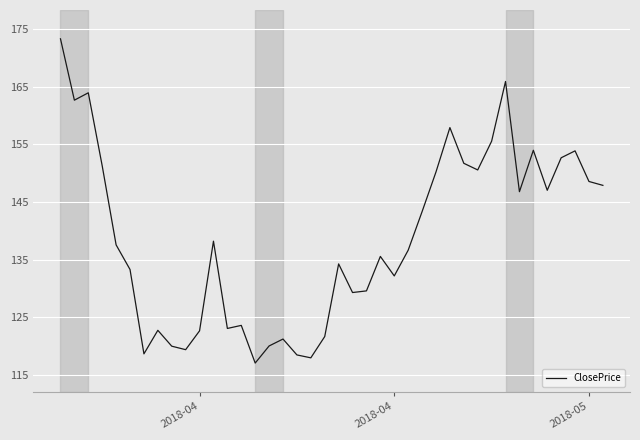

What is the minimum value shown in the chart?

117.1